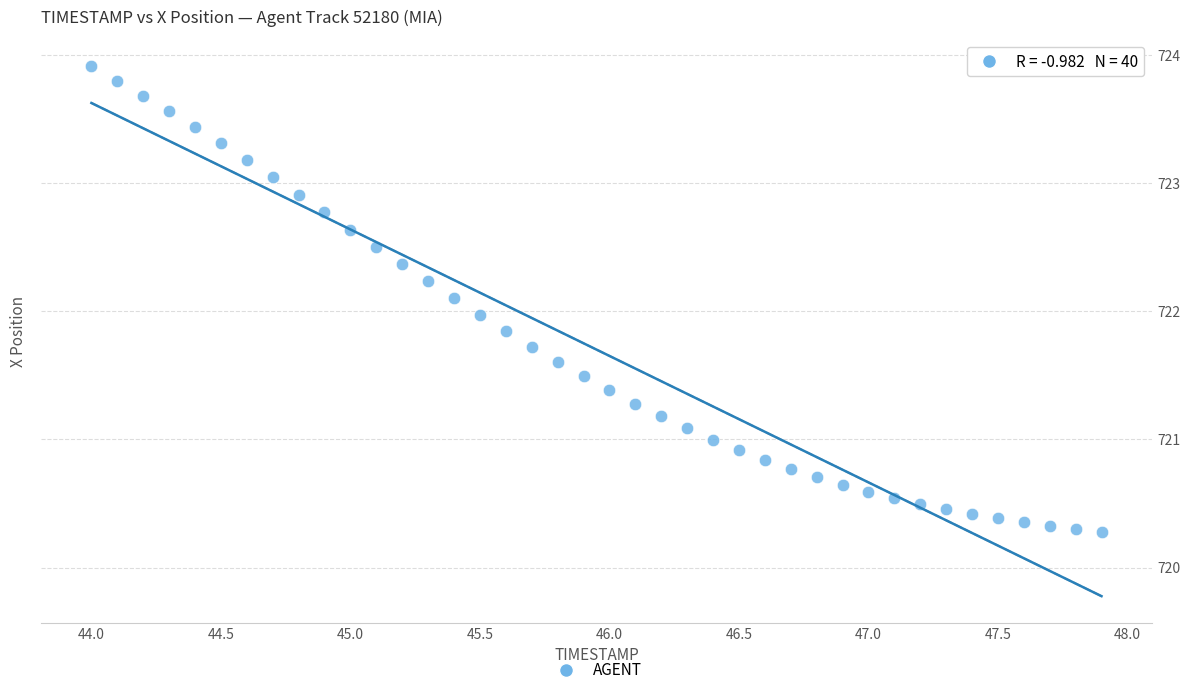

What is the range of X values (max minus min)?

3.9